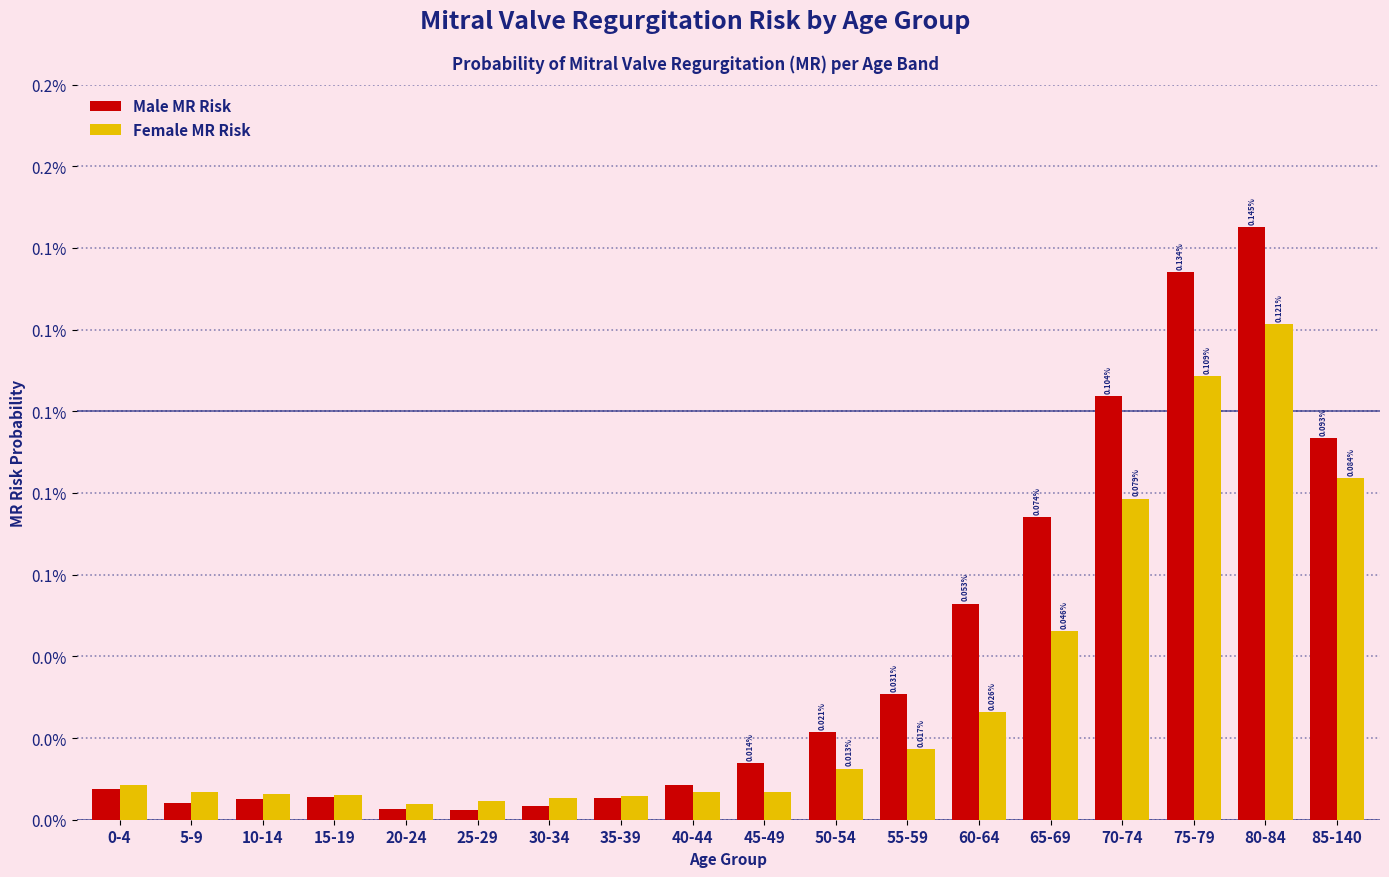

True or false: Male MR Risk has a value of 0.0 at 10-14.

False